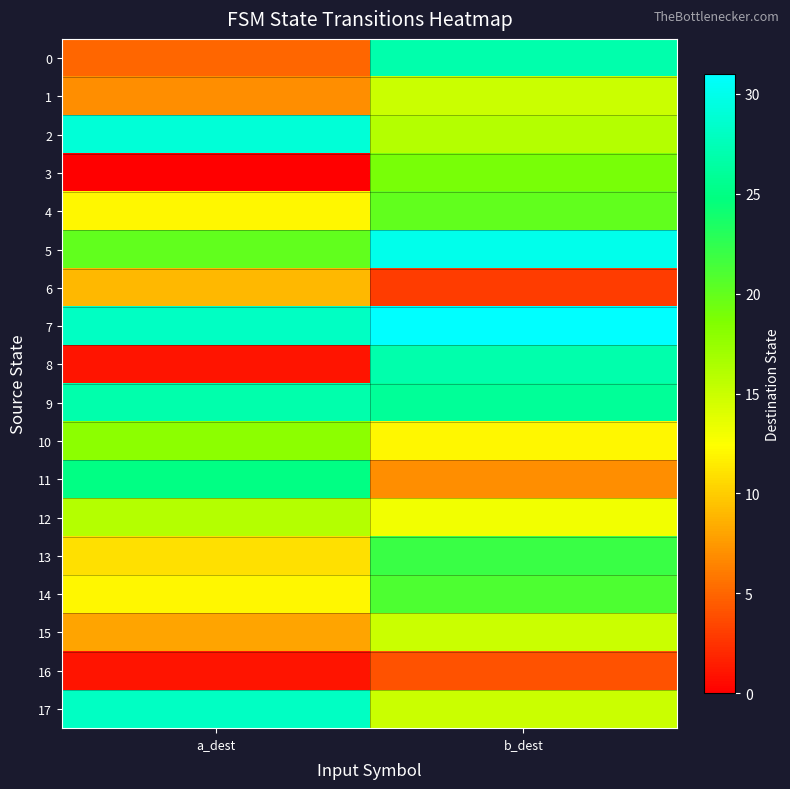

Between a_dest and b_dest, which series saw the biggest shift?

8